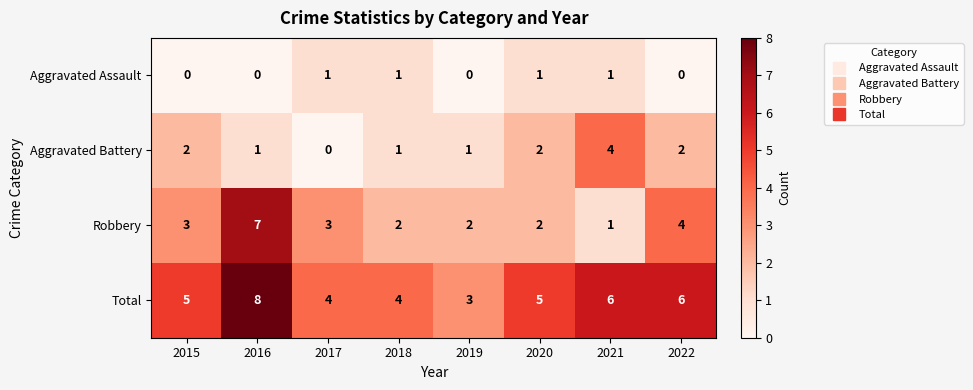

At 2017, list the series in order from largest to smallest.

Total, Robbery, Aggravated Assault, Aggravated Battery